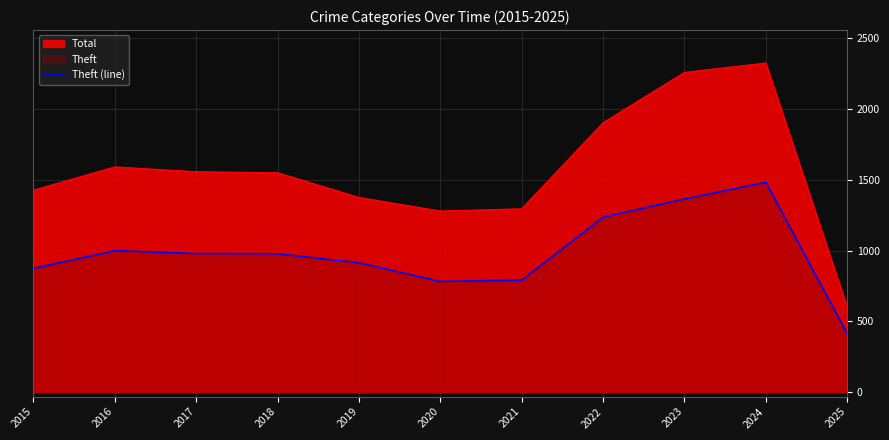

The value at 2025 is 139. True or false?

False